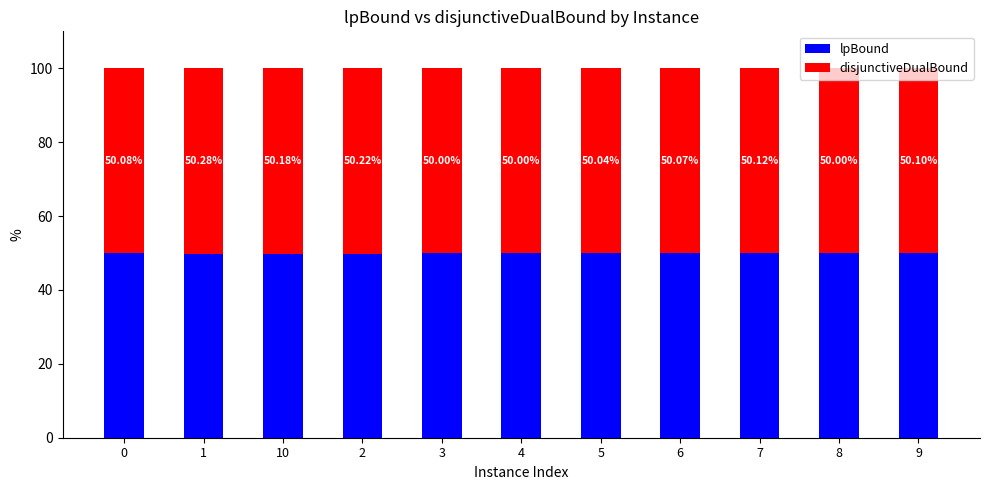

What is the total value across all series at 3?

100.0